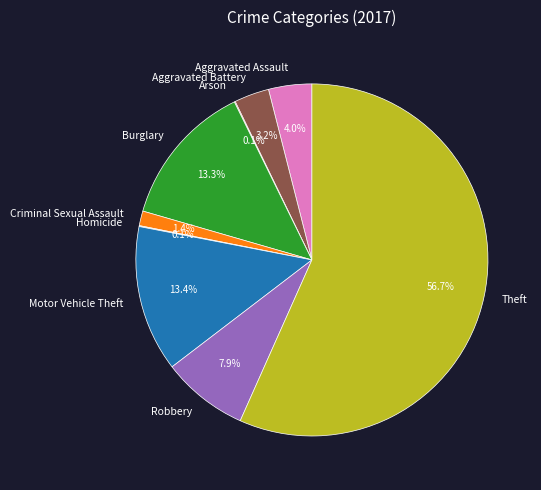

To the nearest percent, what portion does Motor Vehicle Theft represent?

13%